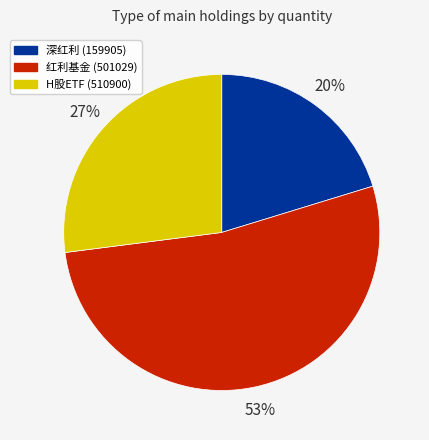

What is the ratio of the value at 红利基金 (501029) to the value at 深红利 (159905)?

2.6